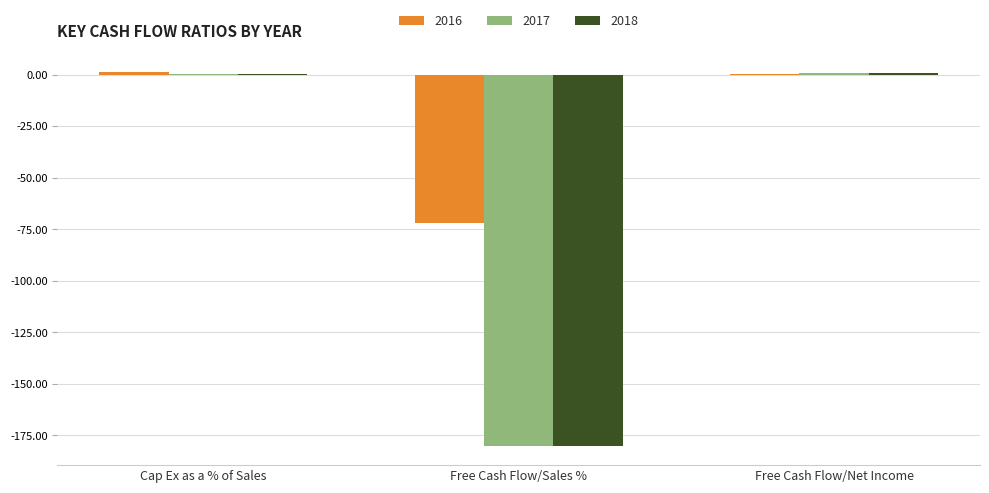

Is the value of 2016 at Free Cash Flow/Sales % greater than the value of 2017 at Cap Ex as a % of Sales?

No